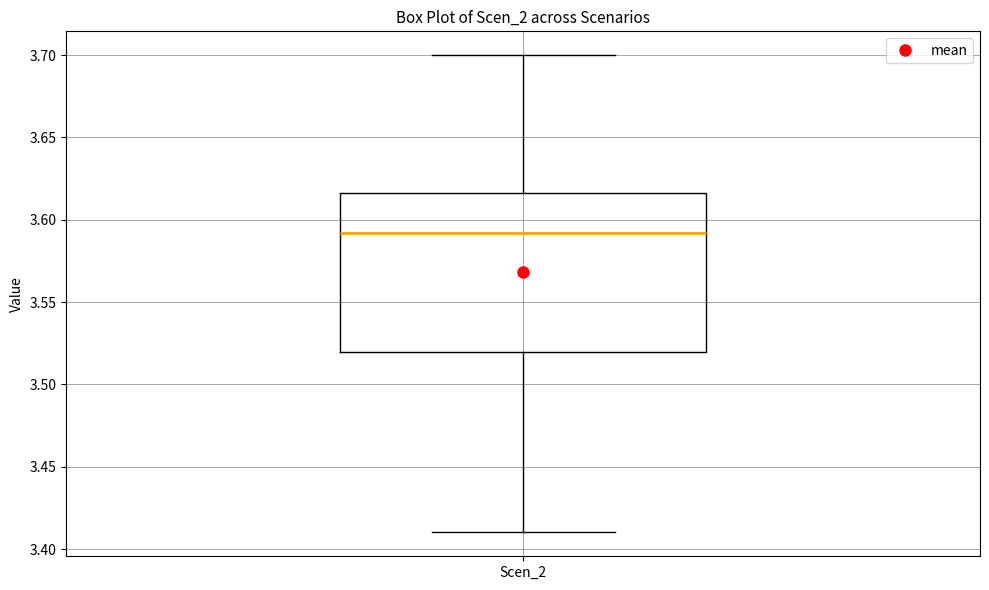

Where does the median line of the box for Scen_2 sit on the y-axis? The values are not printed on the chart, so give them approximately, as read against the axis.

3.590